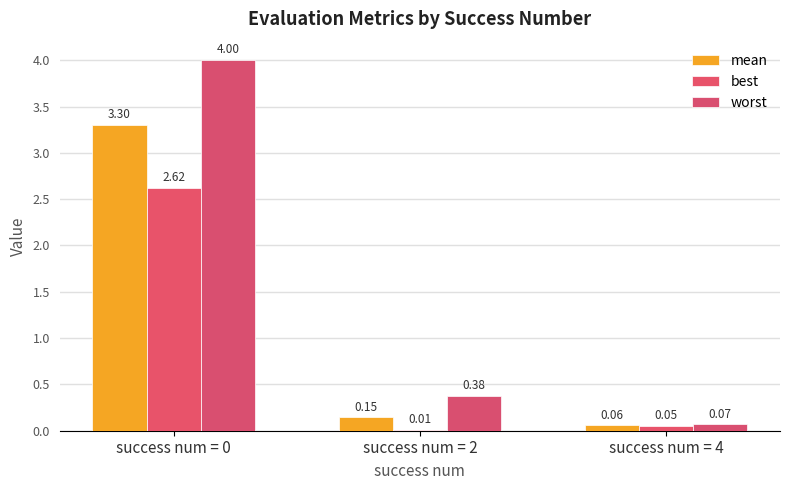

What is the sum of the mean values at success num = 4 and success num = 0?

3.4